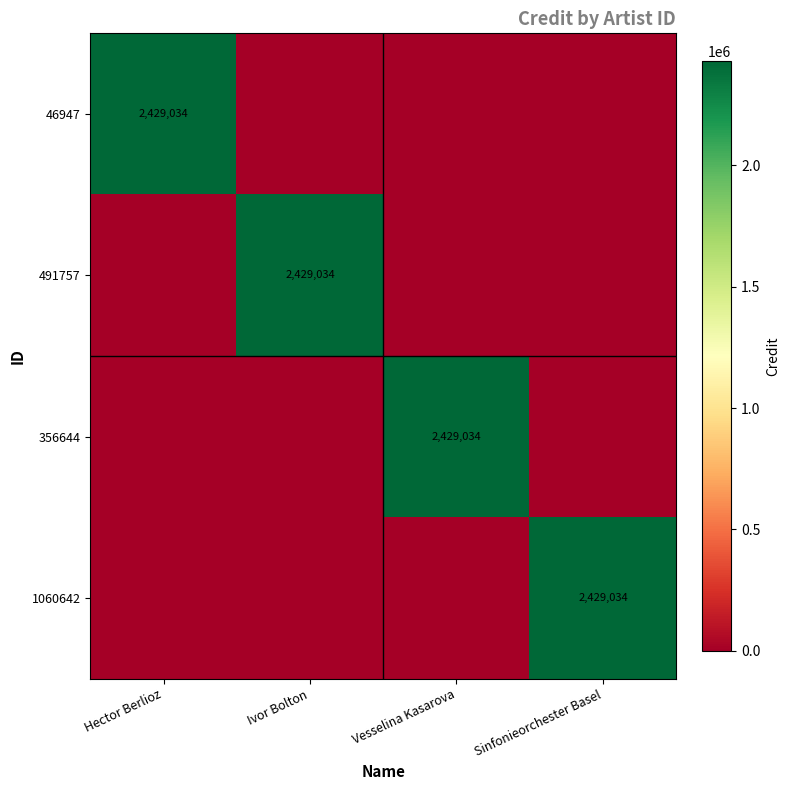

How many series are shown in this chart?

4